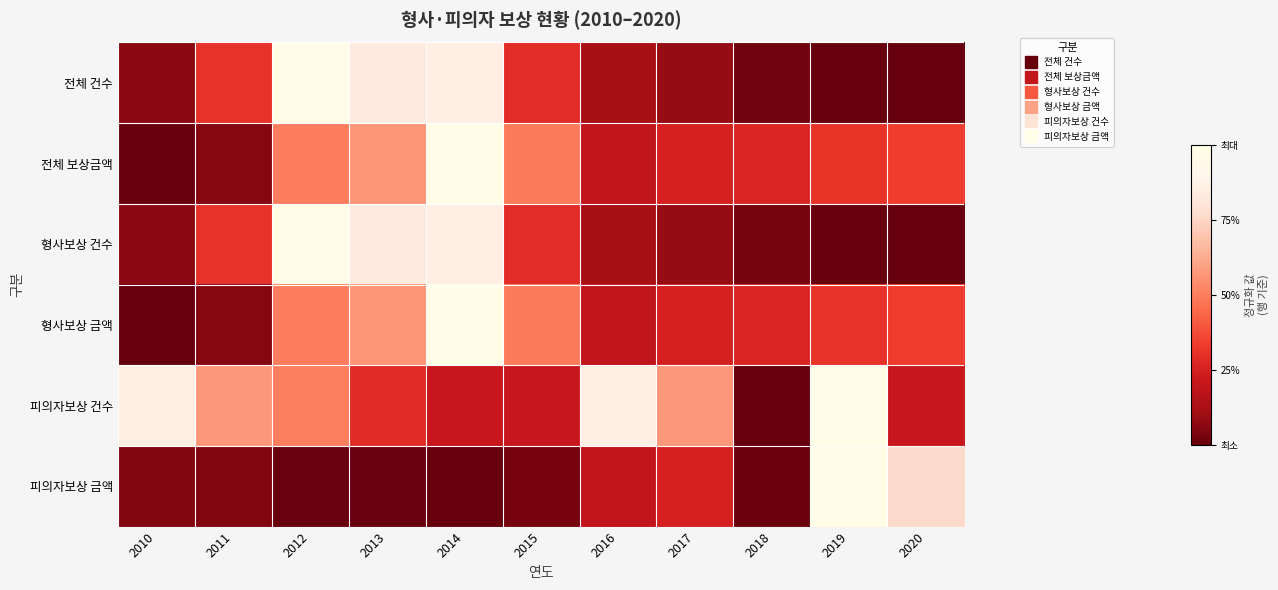

At which category is the sum across all series the highest?

2014